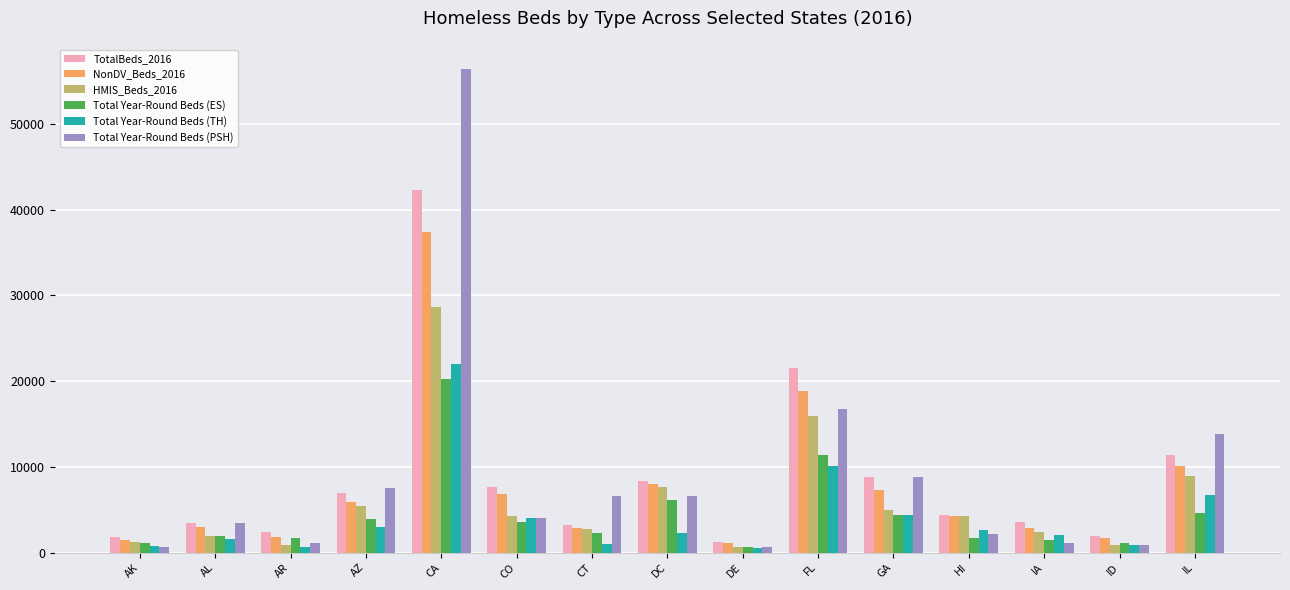

What is the value of the HMIS_Beds_2016 bar at the 5th from the left?

28631